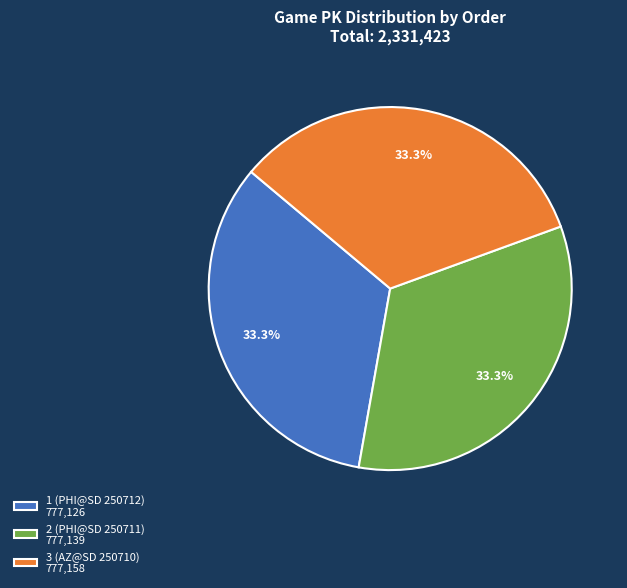

Count the number of slices in the pie.

3